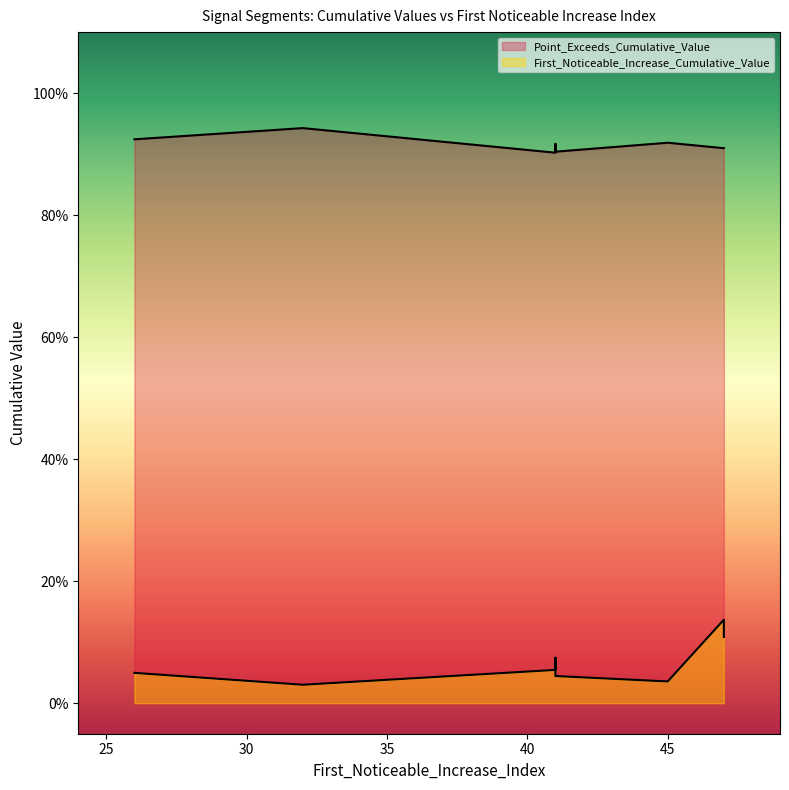

Does the chart have visible grid lines?

No